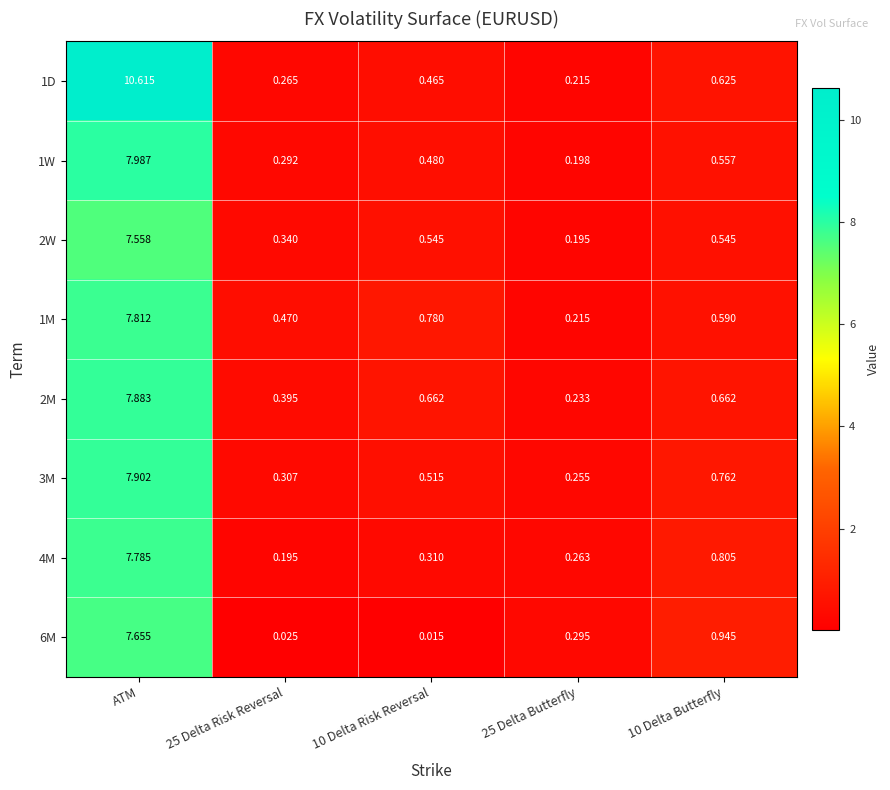

Which series changed the most between 10 Delta Risk Reversal and 25 Delta Butterfly?

1M